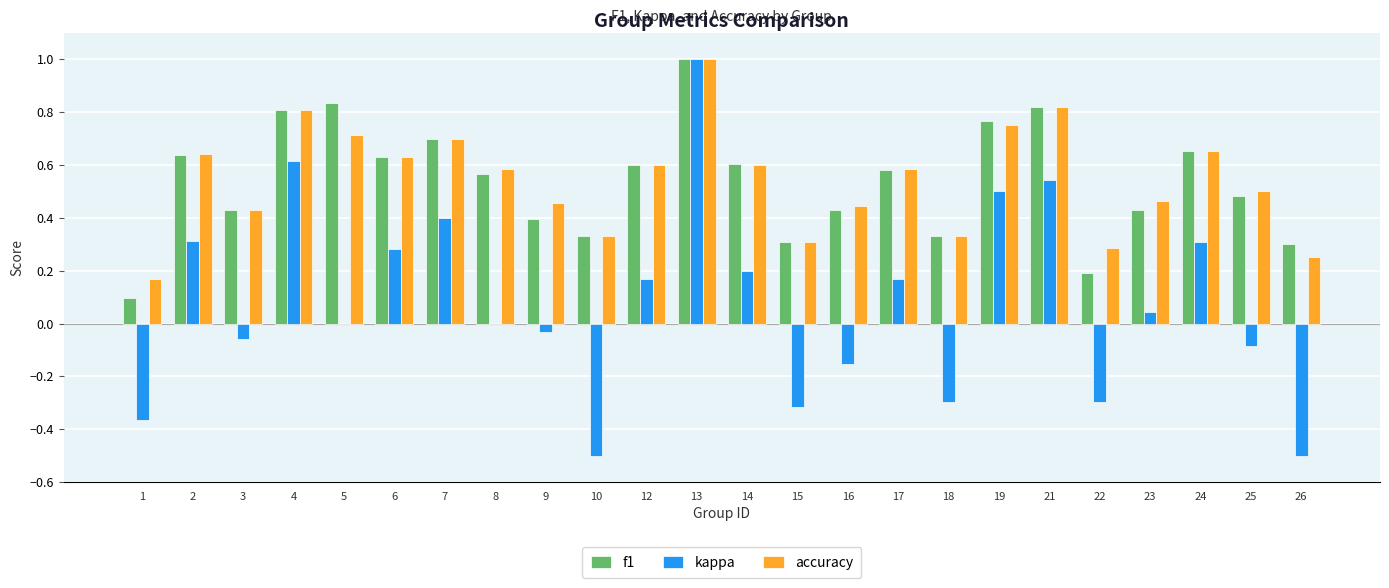

What is the total value across all series at 24?

1.6